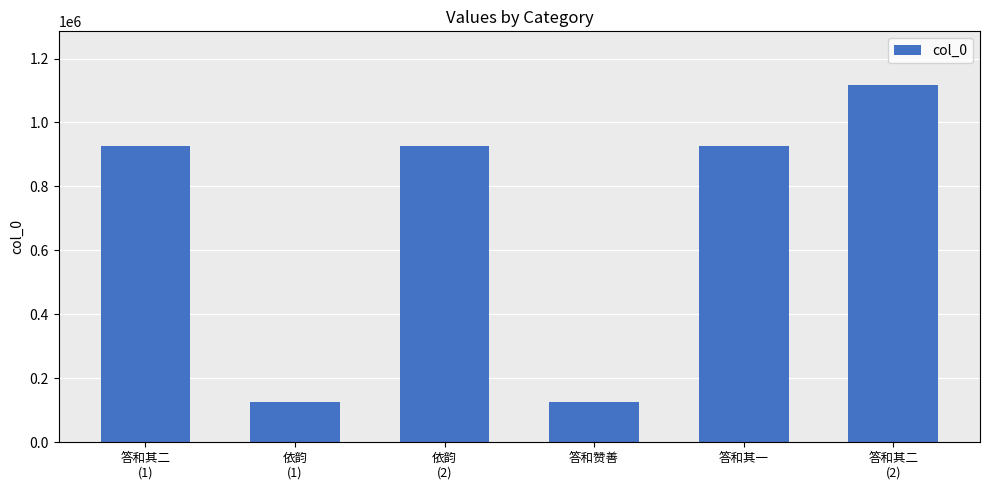

What is the maximum value shown in the chart?

1117425